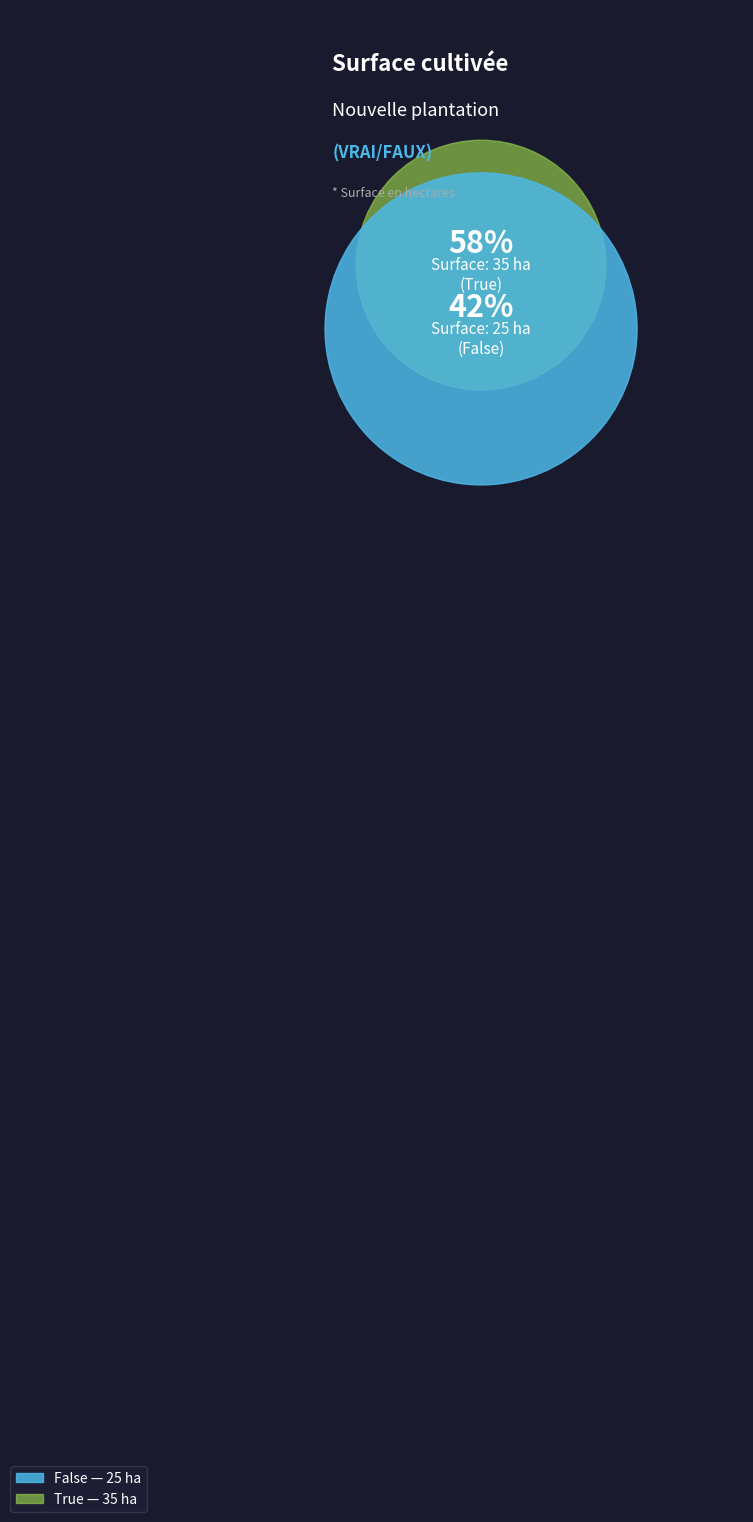

How many segments does this pie chart have?

2